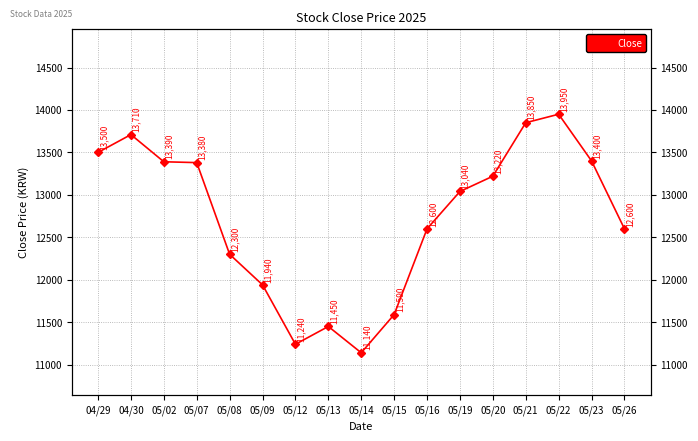

True or false: the data shows 23185 at 04/29.

False